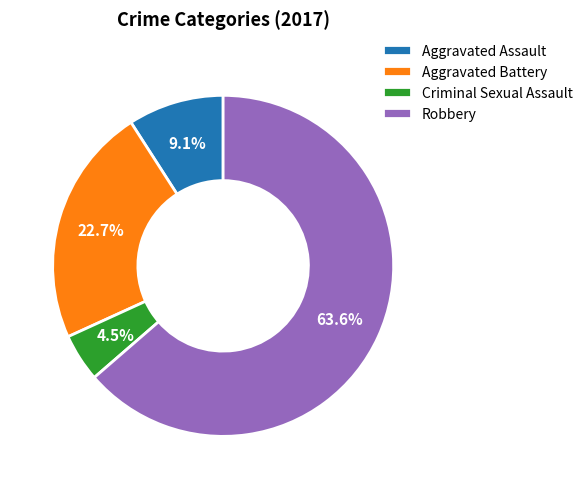

Is it true that Robbery is 64% of the pie?

True